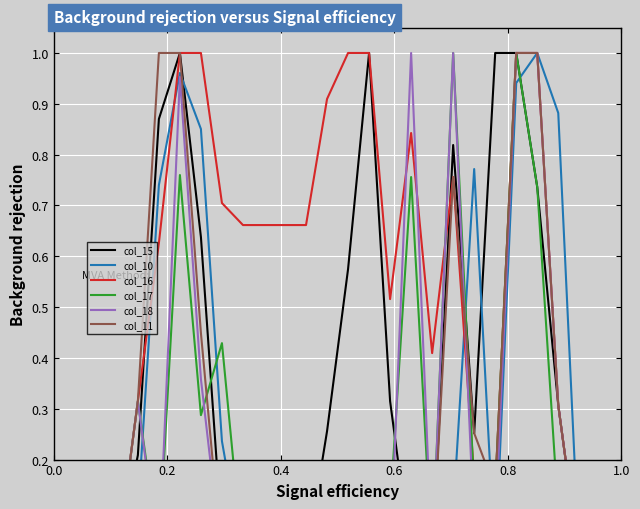

Is it true that col_16 equals 0.5 at 24?

False